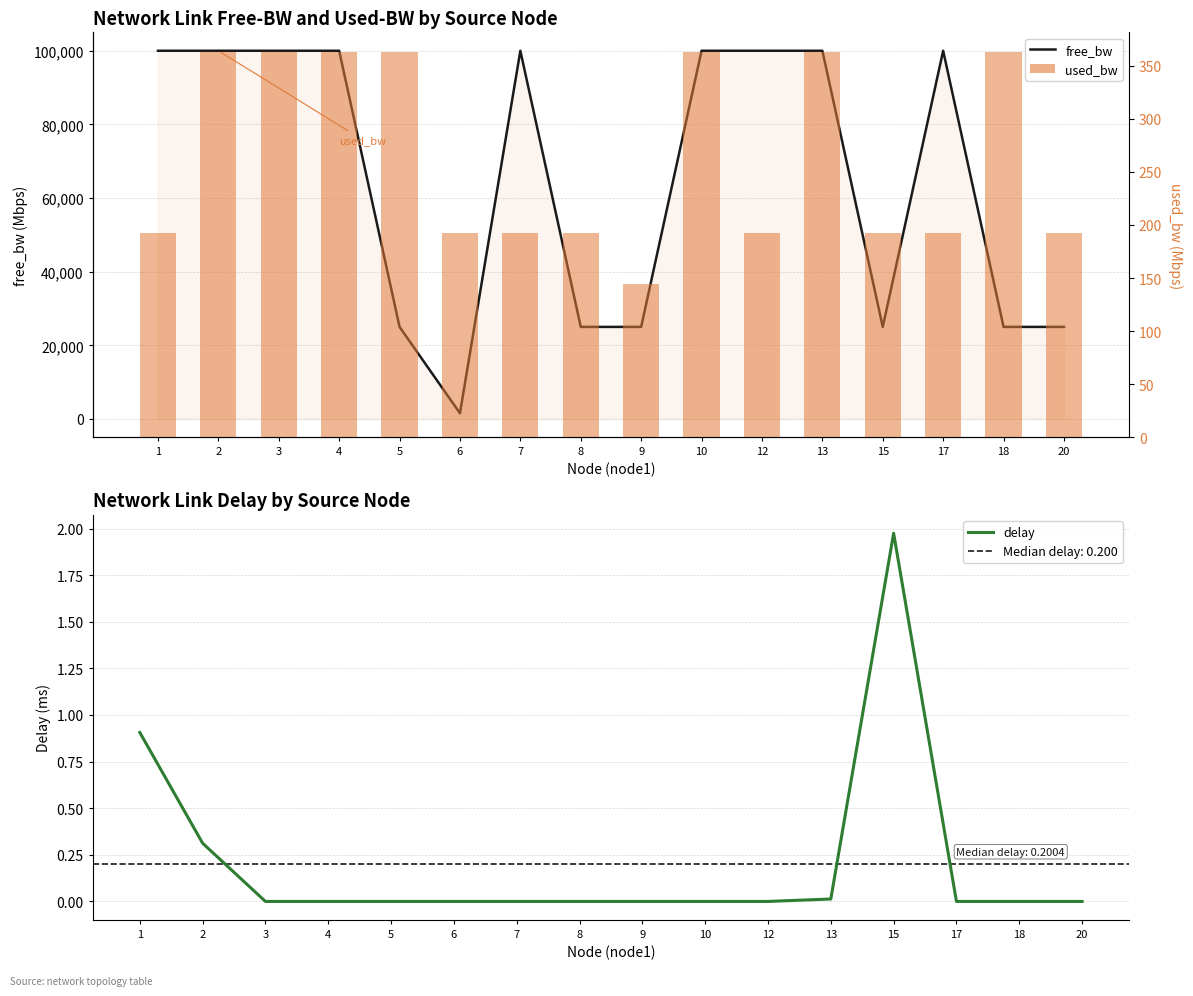

At which label does free_bw first exceed 99999?

1